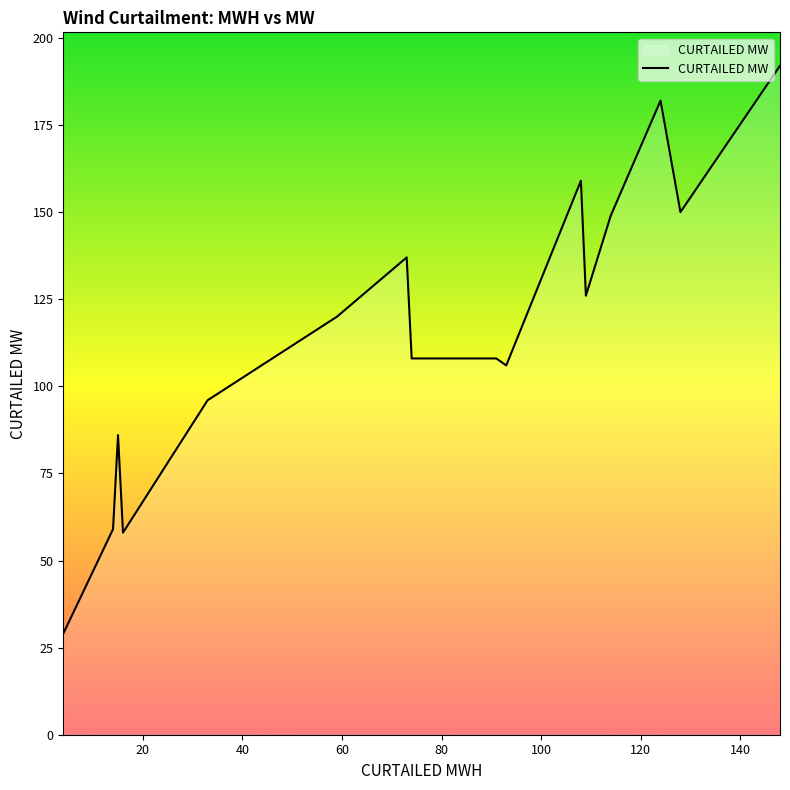

What is the difference between the maximum and minimum values?

163